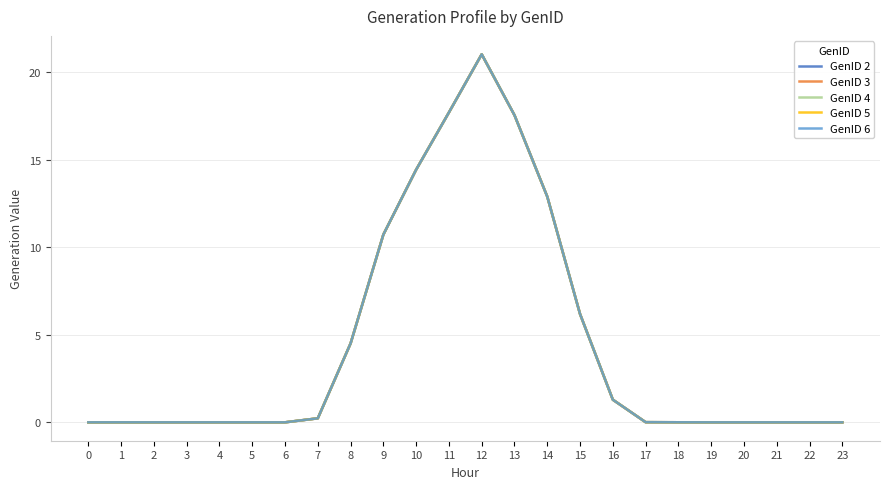

Is this an area chart (filled region under the line)?

No